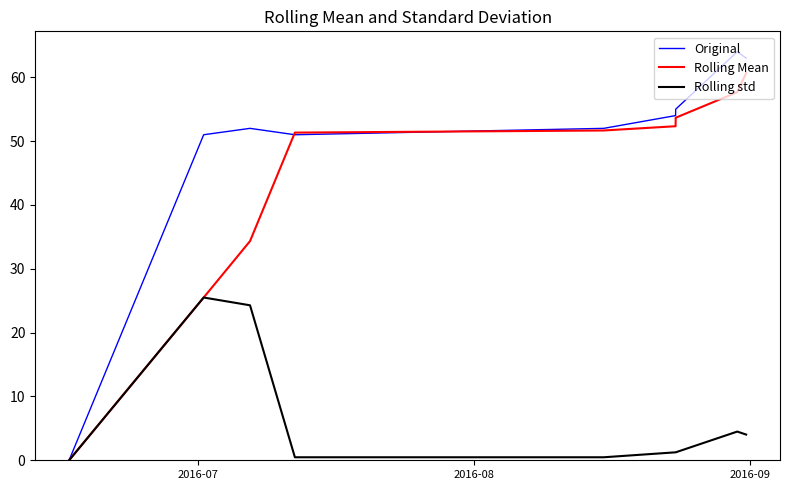

Which series has the widest spread of values?

Original